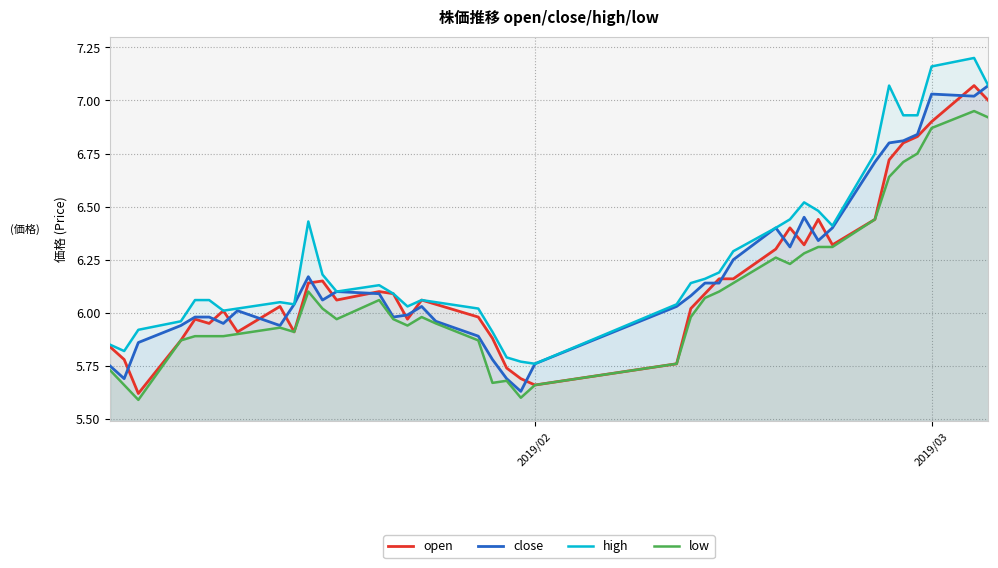

True or false: high and low cross at least once.

False